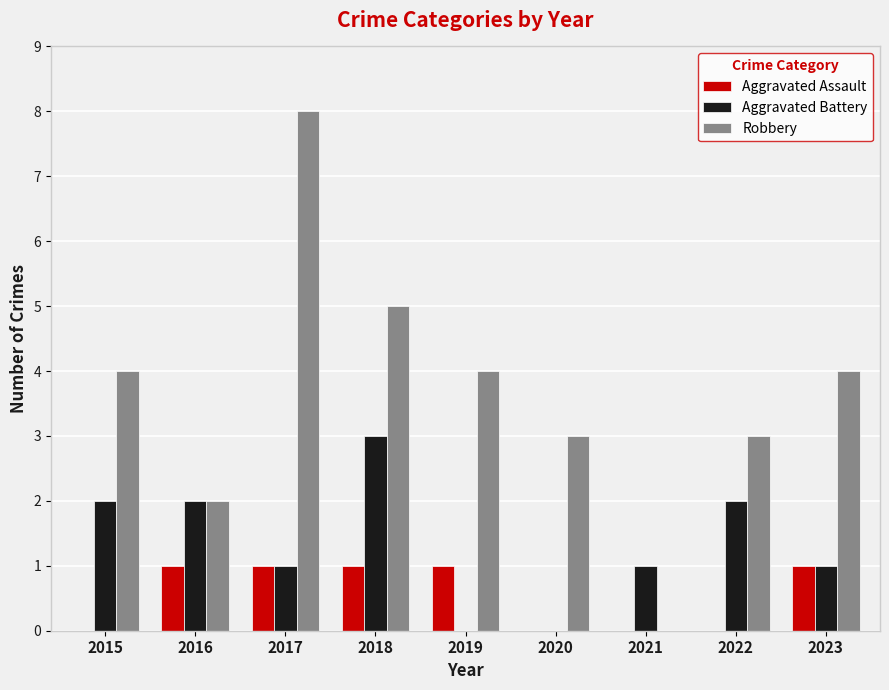

Which series has the widest spread of values?

Robbery